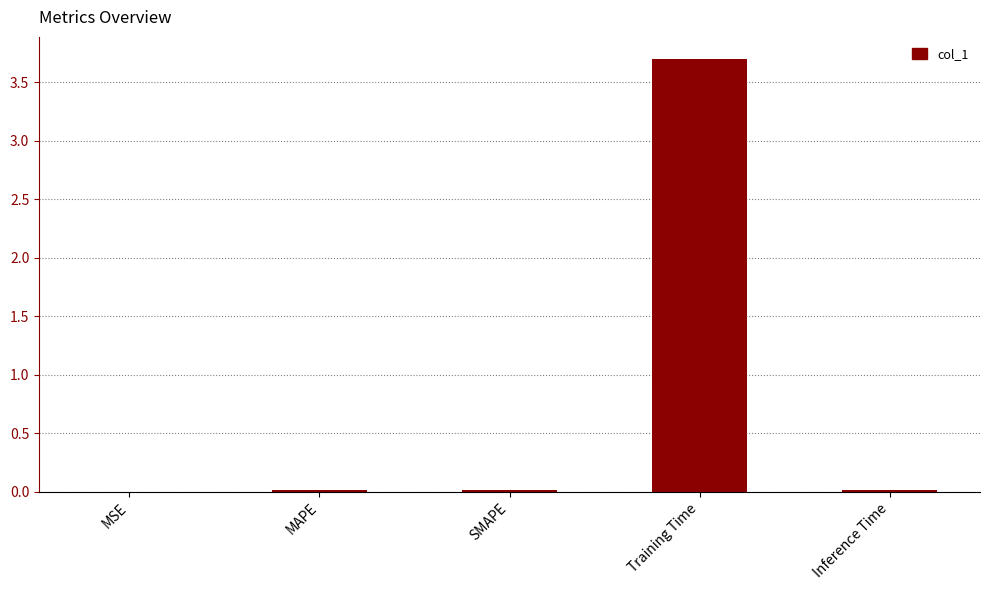

Which category has the highest value across all series?

Training Time